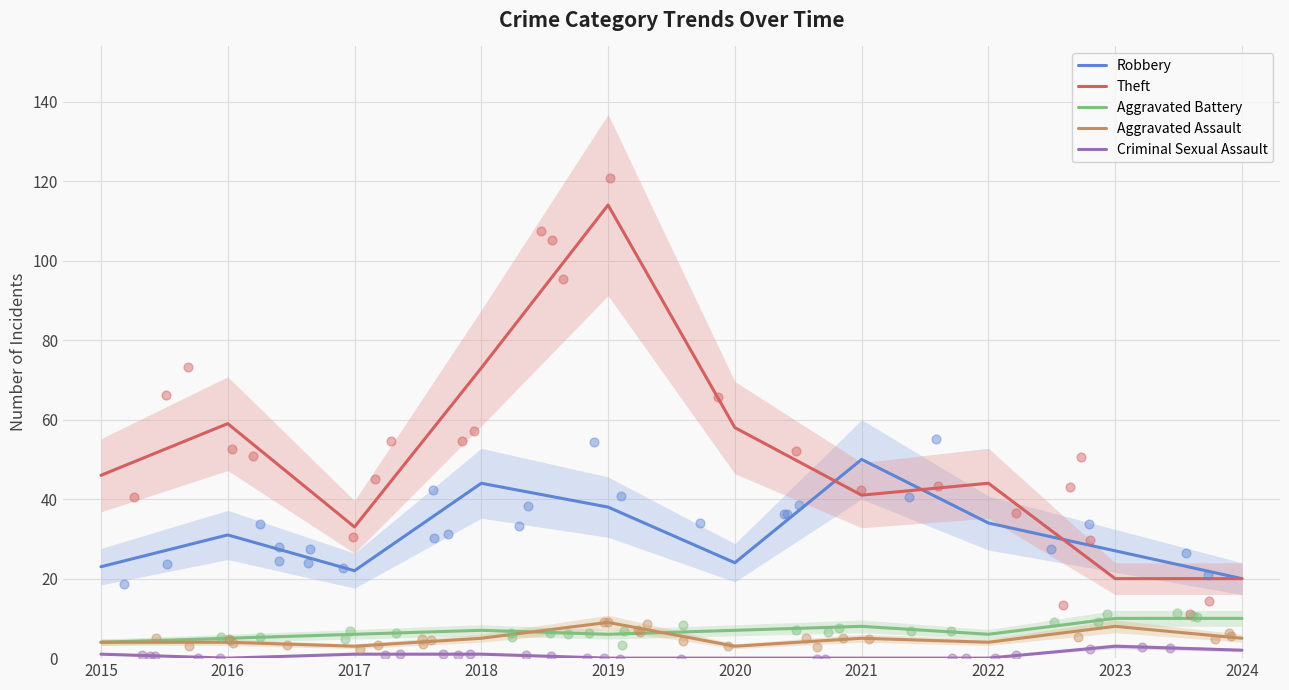

Which series contains the lowest Y value?

Criminal Sexual Assault